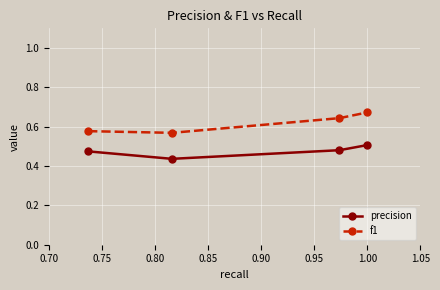

True or false: precision and f1 intersect in this chart.

False